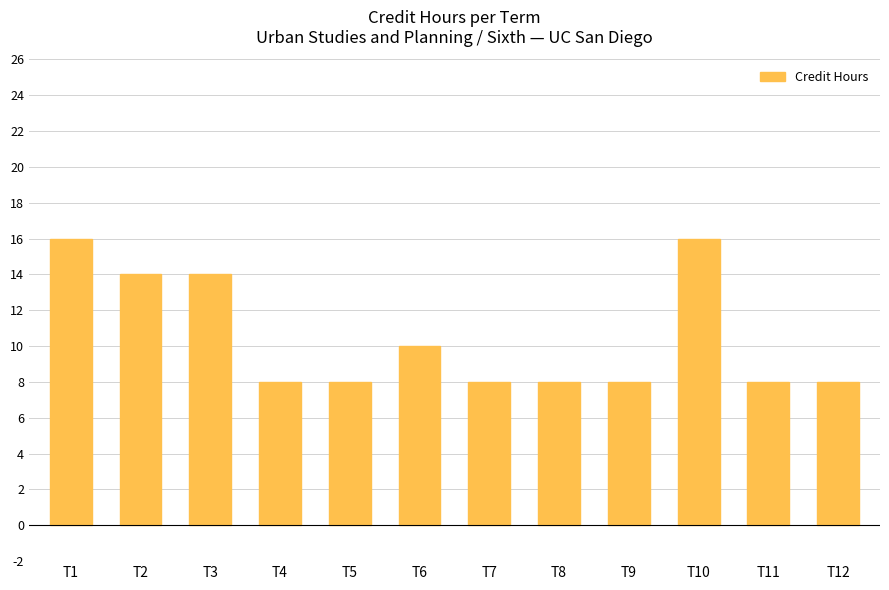

Approximately how many times larger is the value at T9 compared to T7?

1.0